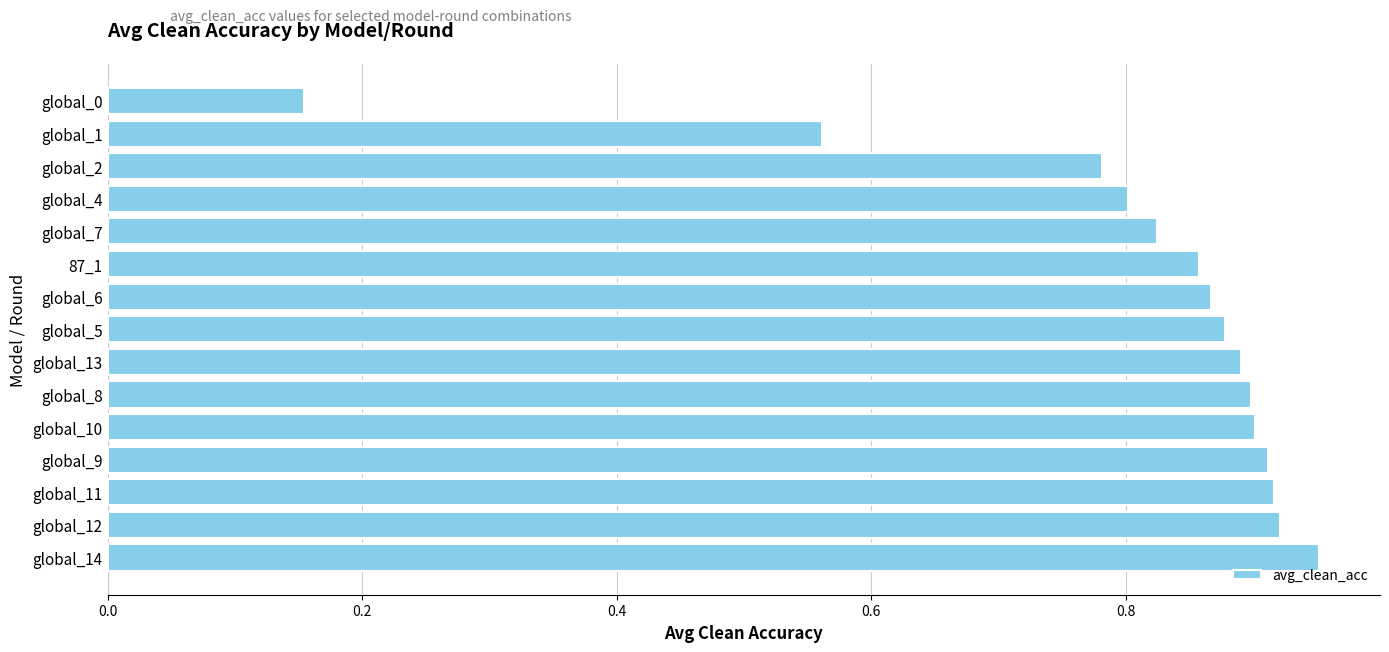

At which label is the value closest to 0?

global_0